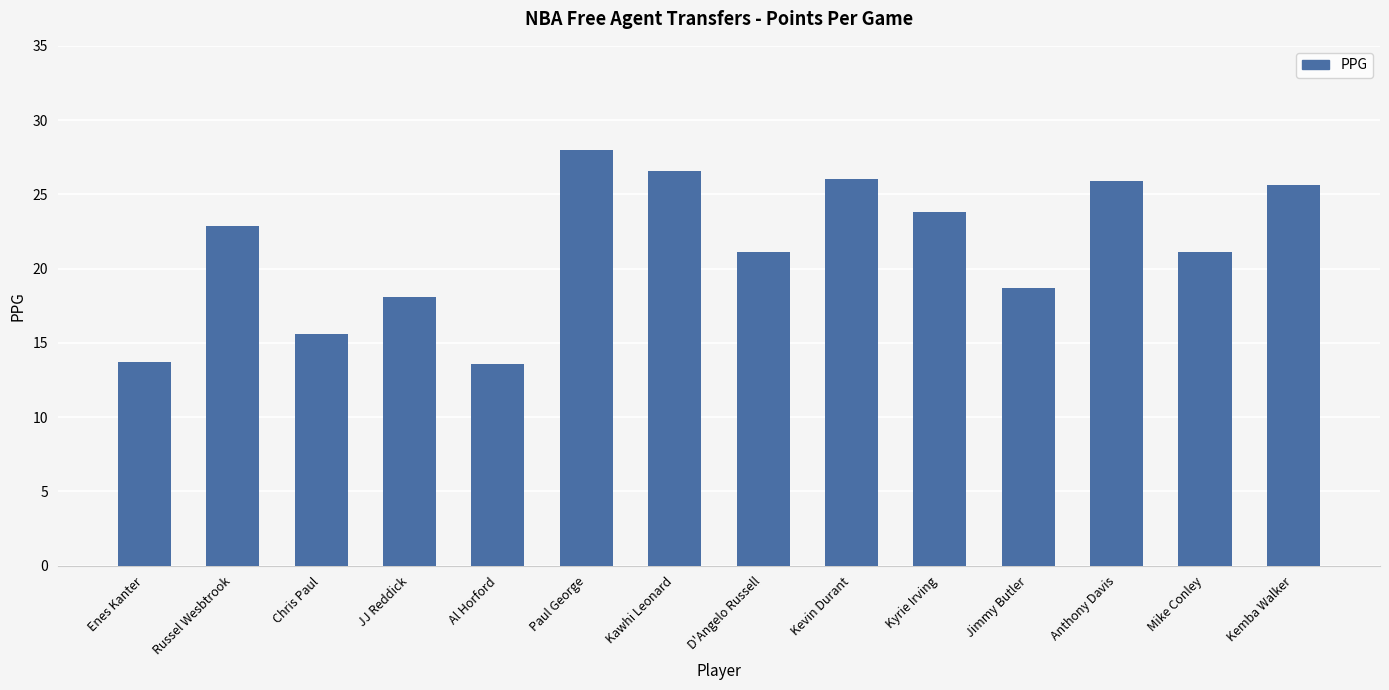

What is the approximate value at Jimmy Butler?

18.7